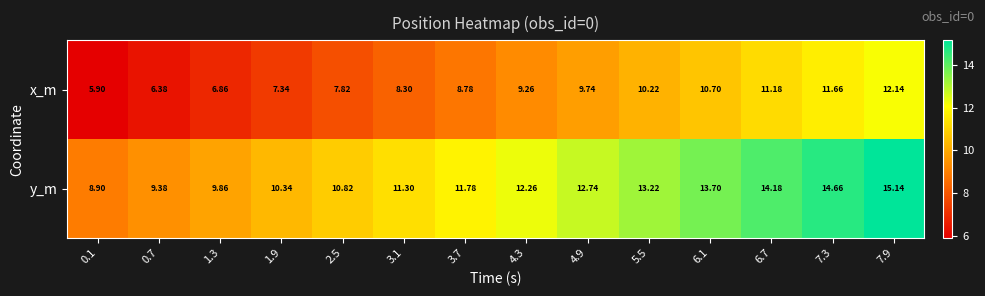

At 2.5, list the series in order from smallest to largest.

x_m, y_m